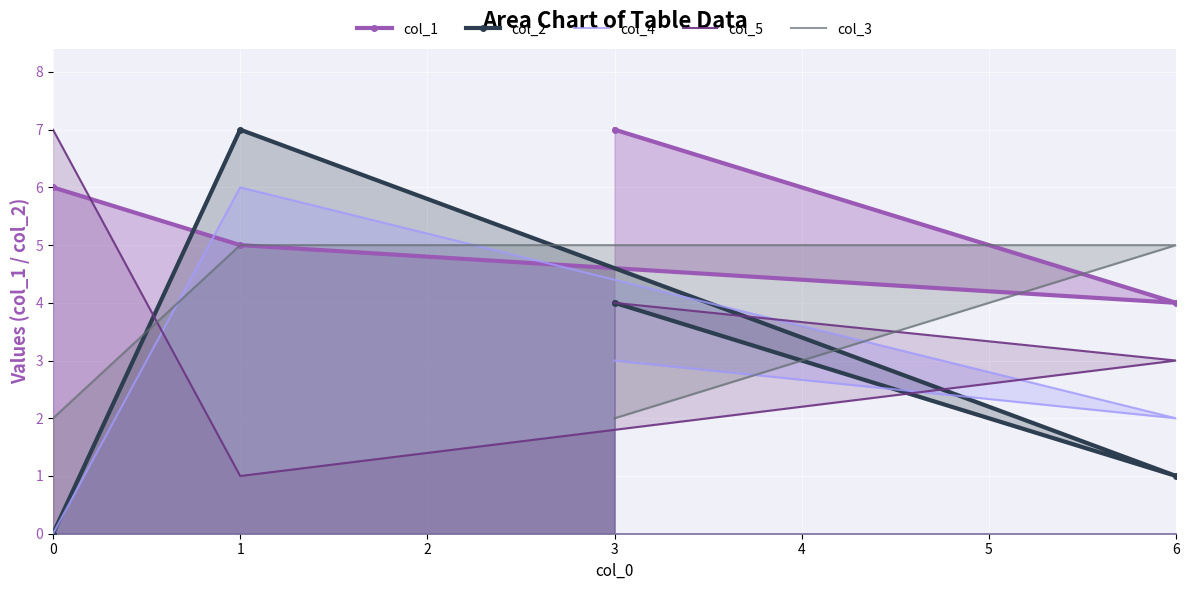

True or false: col_5 has a value of 7 at 0.

True